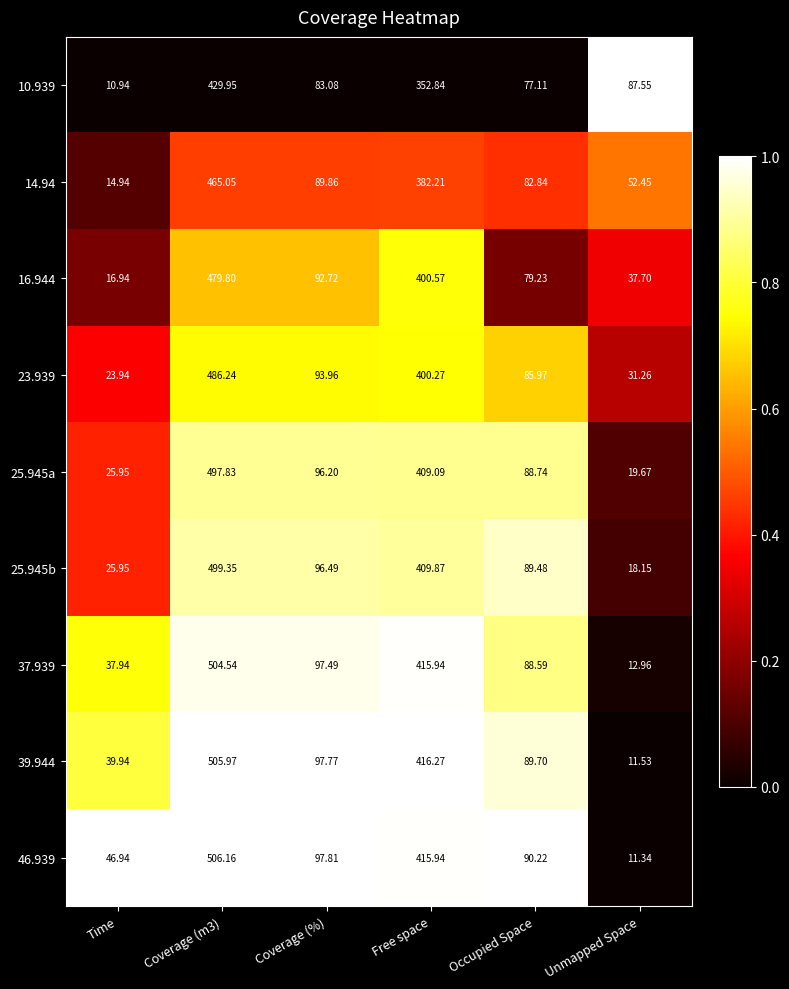

At which label is 25.945b closest to 258?

Free space